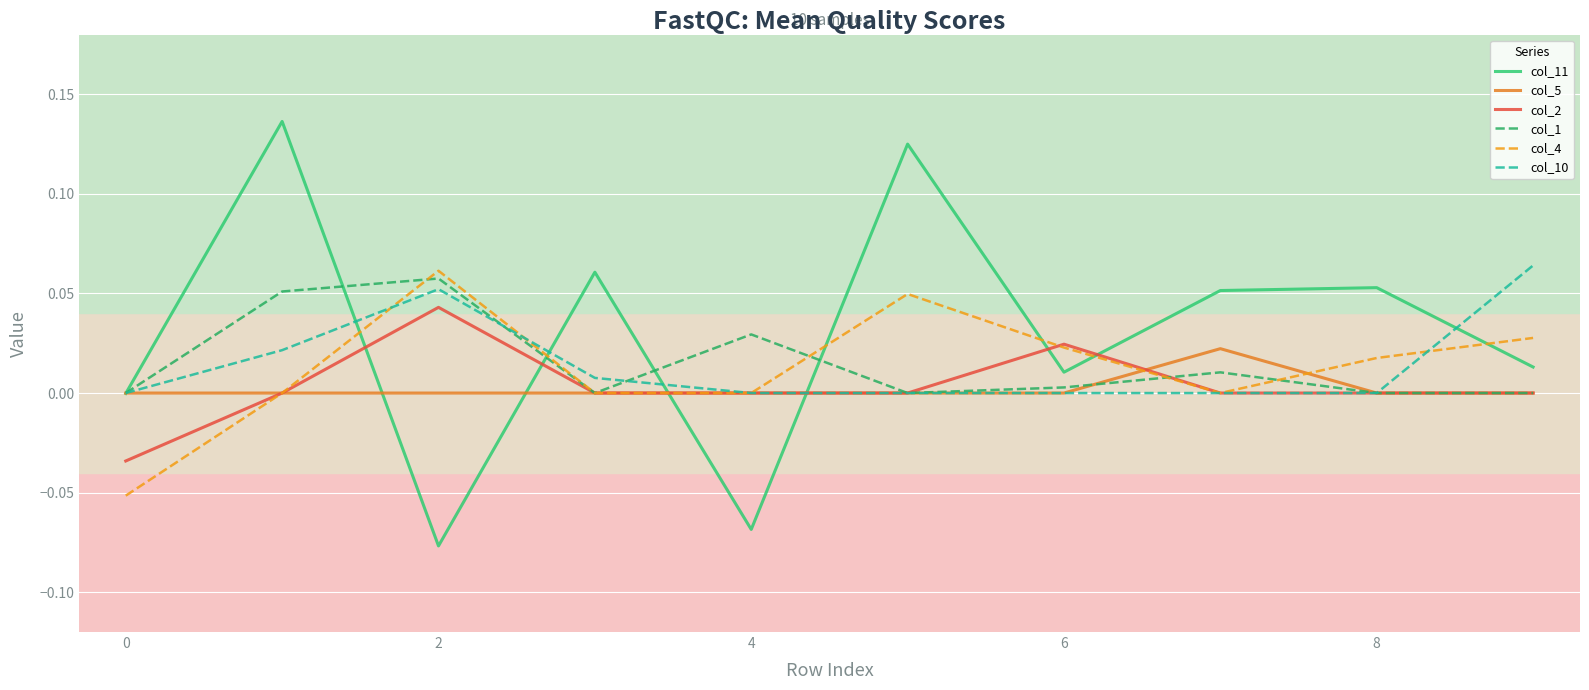

Which series has the largest total across all categories?

col_11